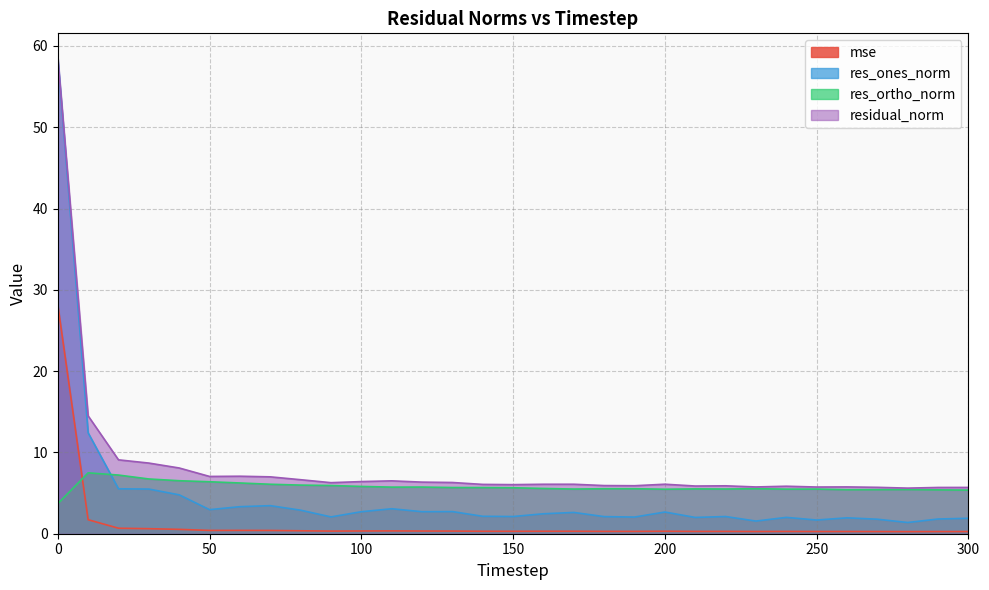

Which category has the lowest value across all series?

280